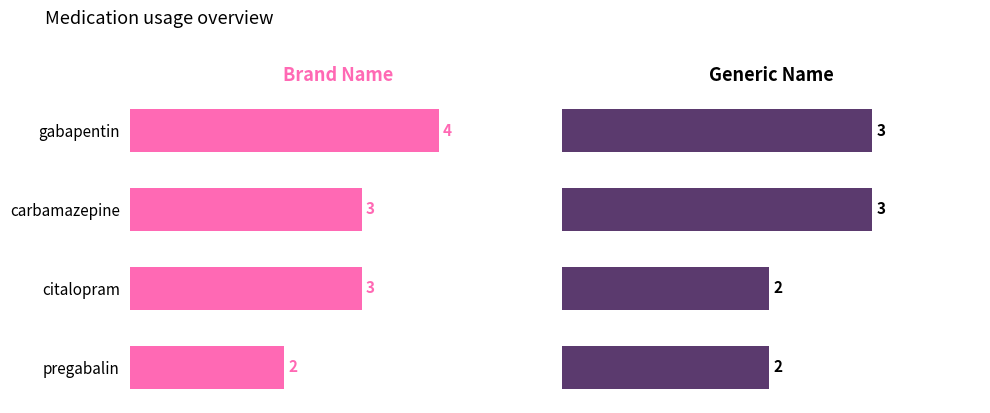

Is it true that Brand Name equals 4 at carbamazepine?

False